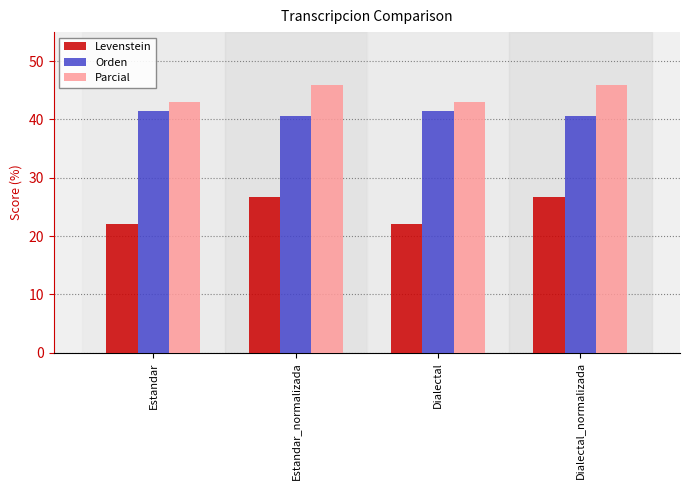

What value does the Levenstein series have at Estandar_normalizada?

26.7